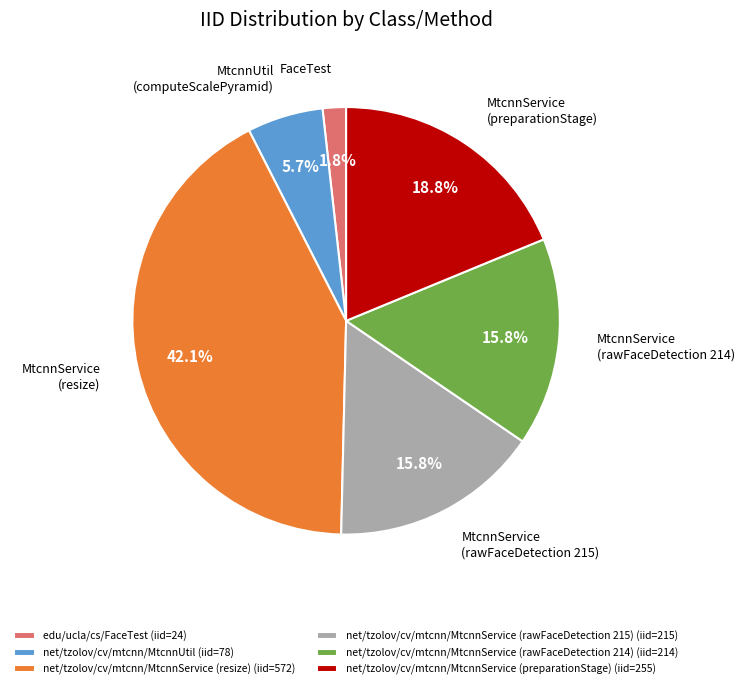

To the nearest percent, what percentage of the pie is net/tzolov/cv/mtcnn/MtcnnService (preparationStage)?

19%